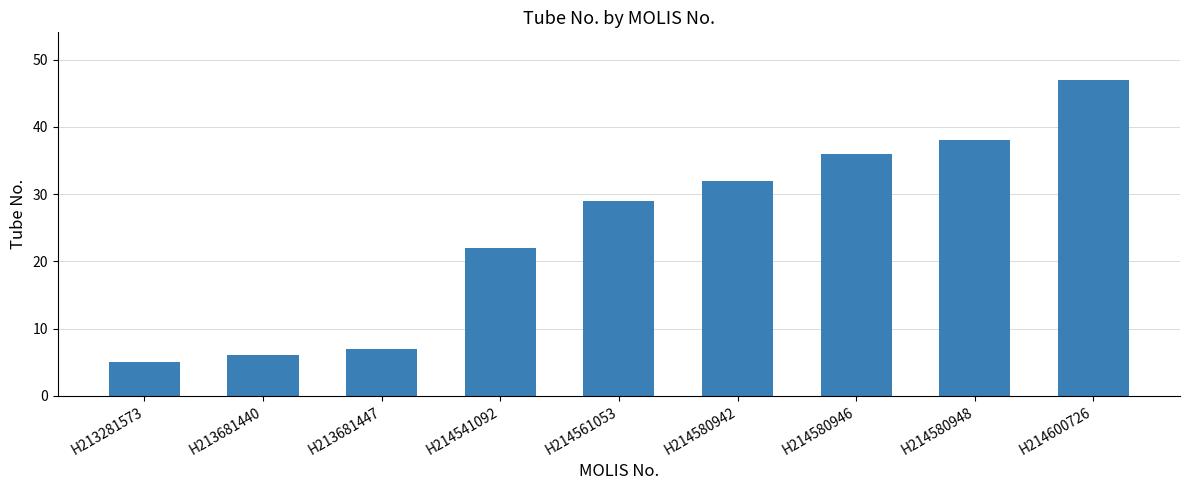

Reading left to right, what are all the values shown in this chart?

H213281573=5	H213681440=6	H213681447=7	H214541092=22	H214561053=29	H214580942=32	H214580946=36	H214580948=38	H214600726=47